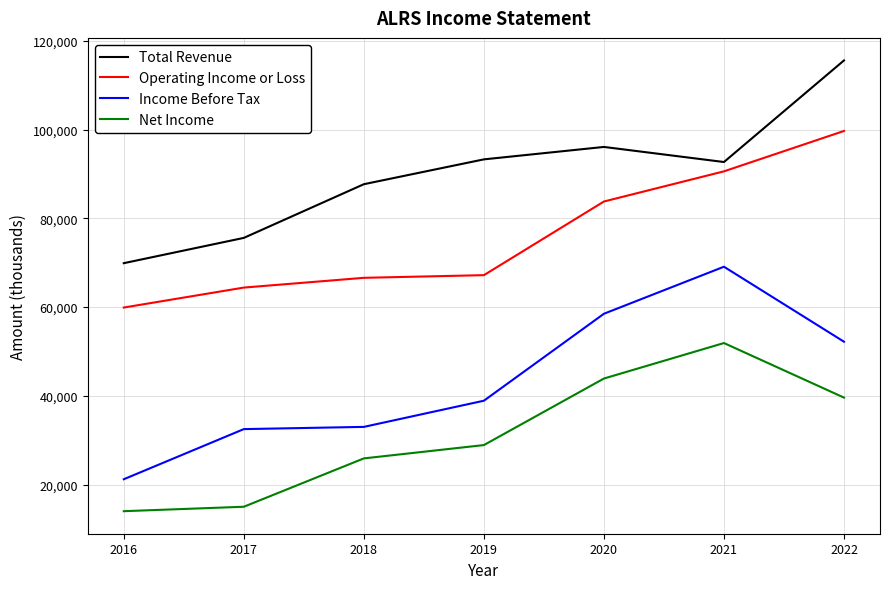

Which series has the widest spread of values?

Income Before Tax